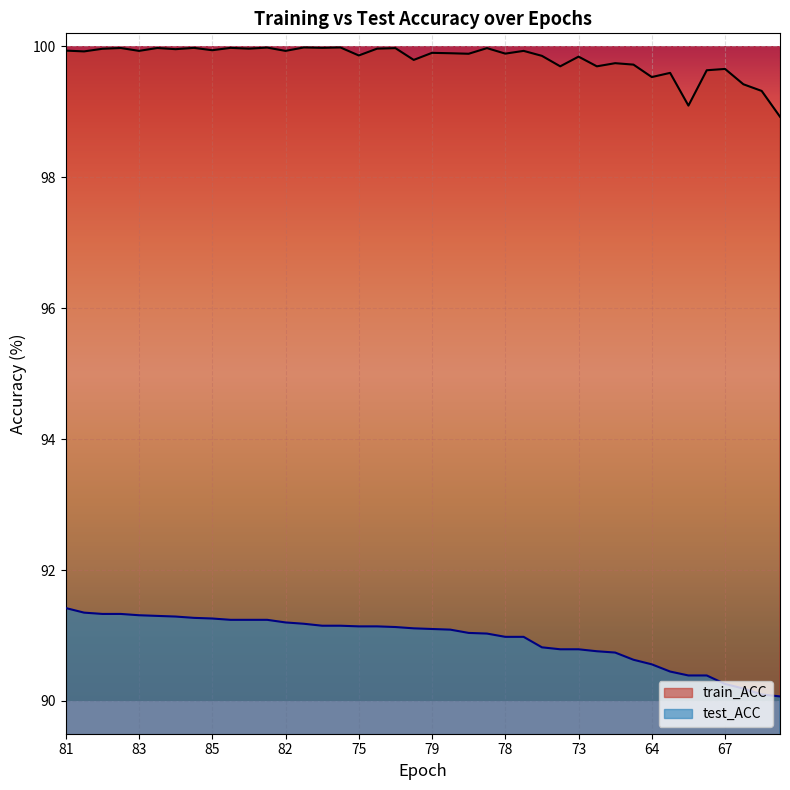

What is the label of the 22nd point from the left?

21